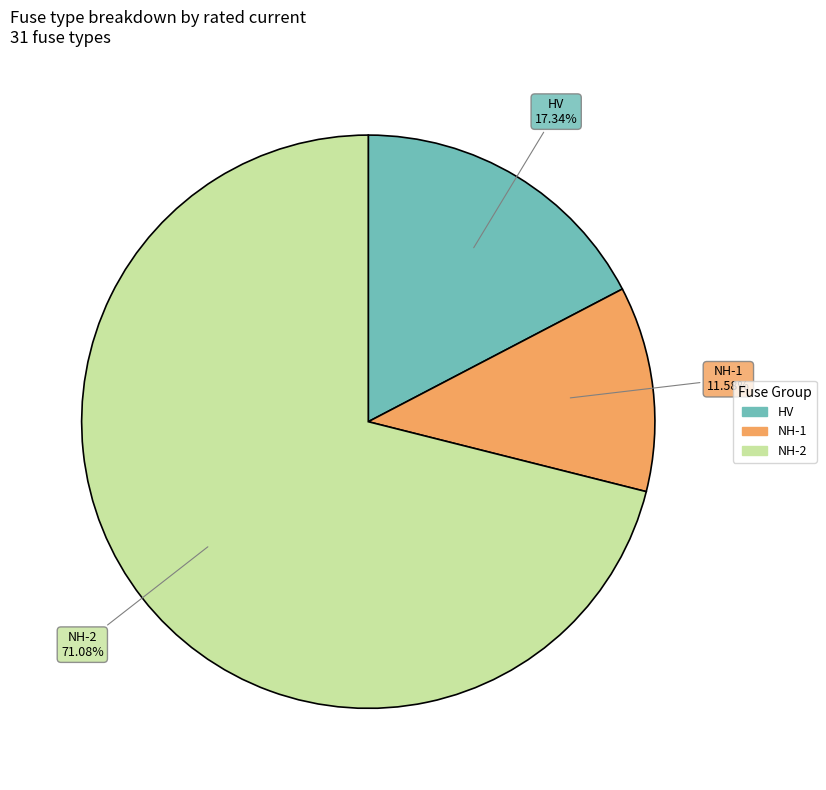

Is there a majority slice in this chart?

Yes